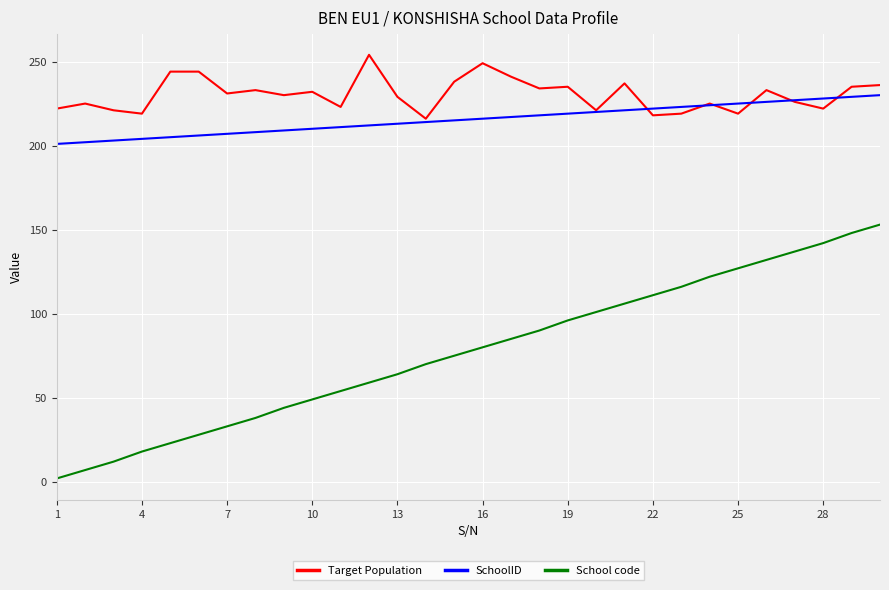

List the series in order of their peak value, highest first.

Target Population, SchoolID, School code